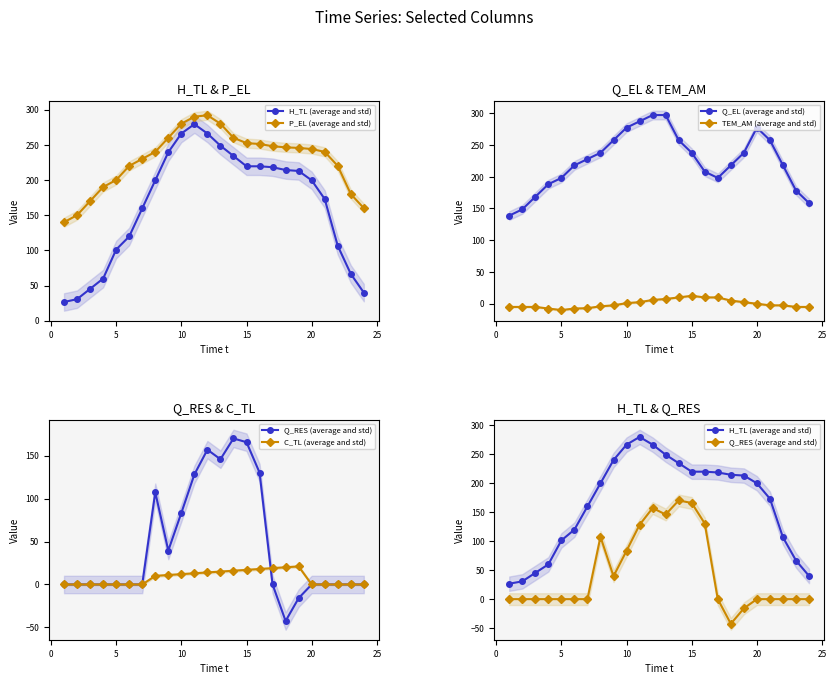

In Q_RES (average and std), how many points are lower than both neighbors (excluding endpoints)?

3